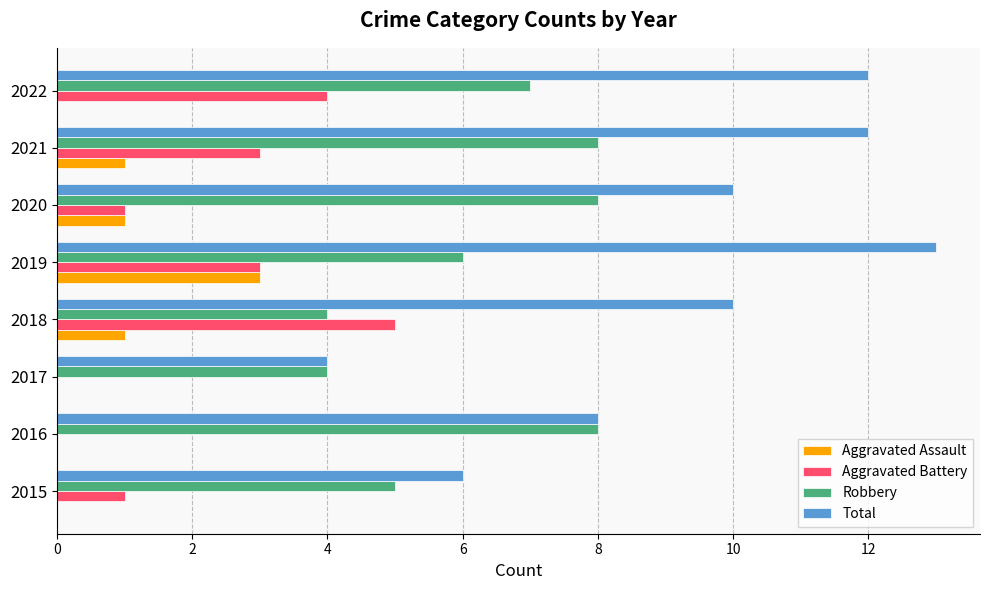

True or false: Robbery has a value of 6 at 2019.

True